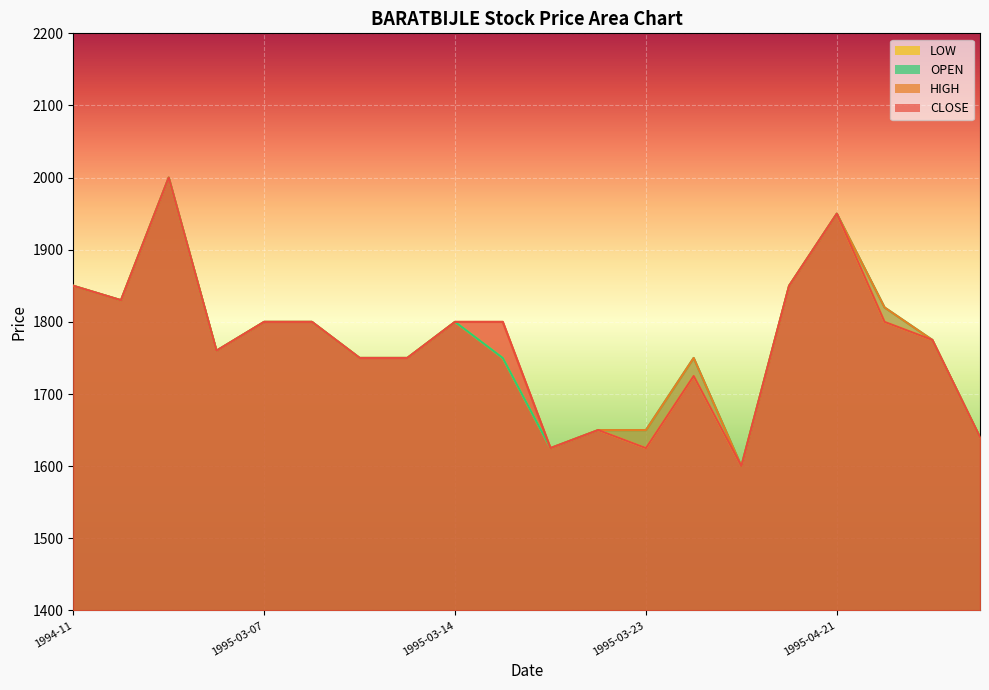

At which label is HIGH closest to 1800?

1995-03-07